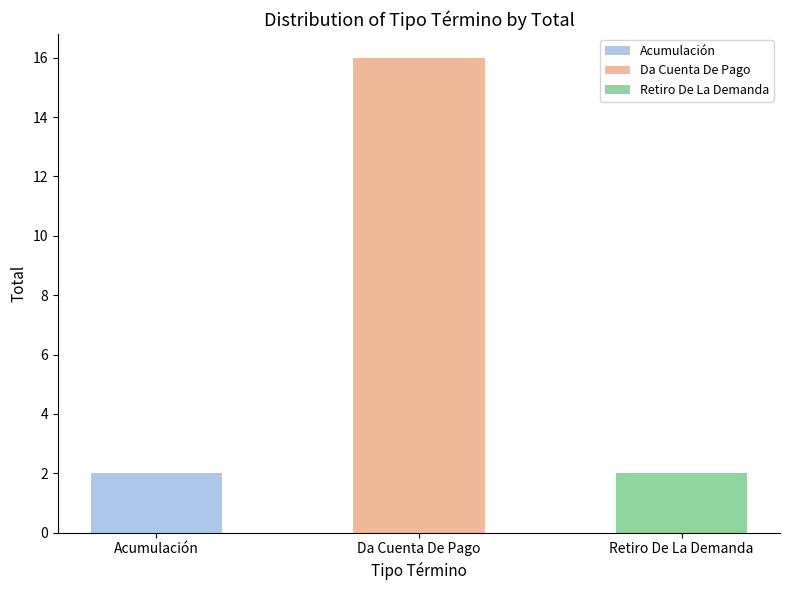

Reading right to left, what are all the values shown in this chart?

Retiro De La Demanda=2	Da Cuenta De Pago=16	Acumulación=2